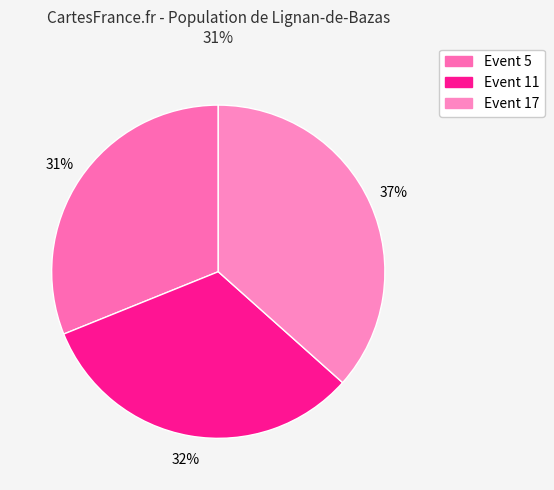

How many slices are in this pie chart?

3